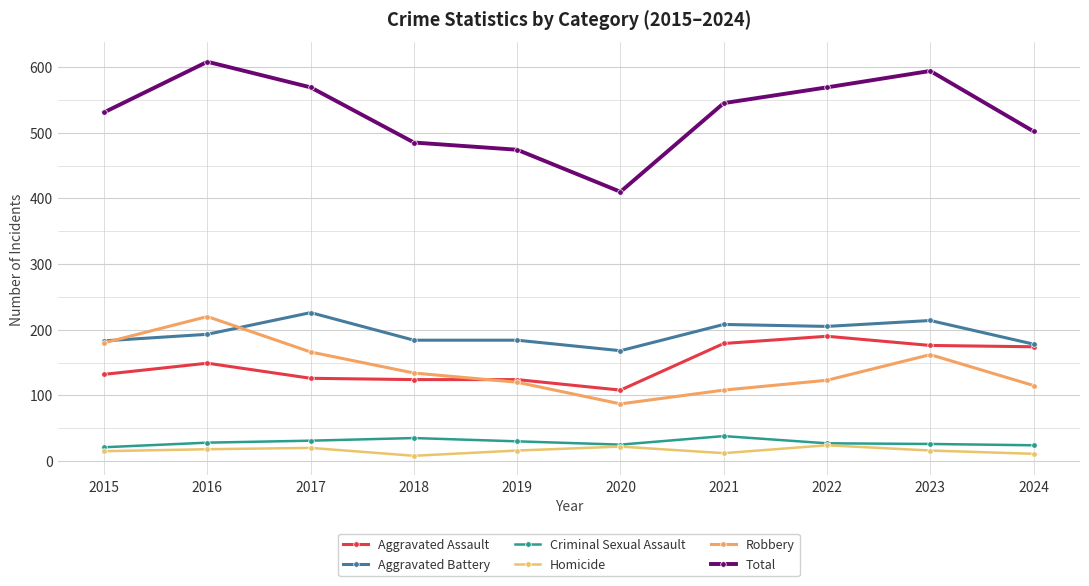

How many interior local valleys does the Aggravated Battery series have?

2